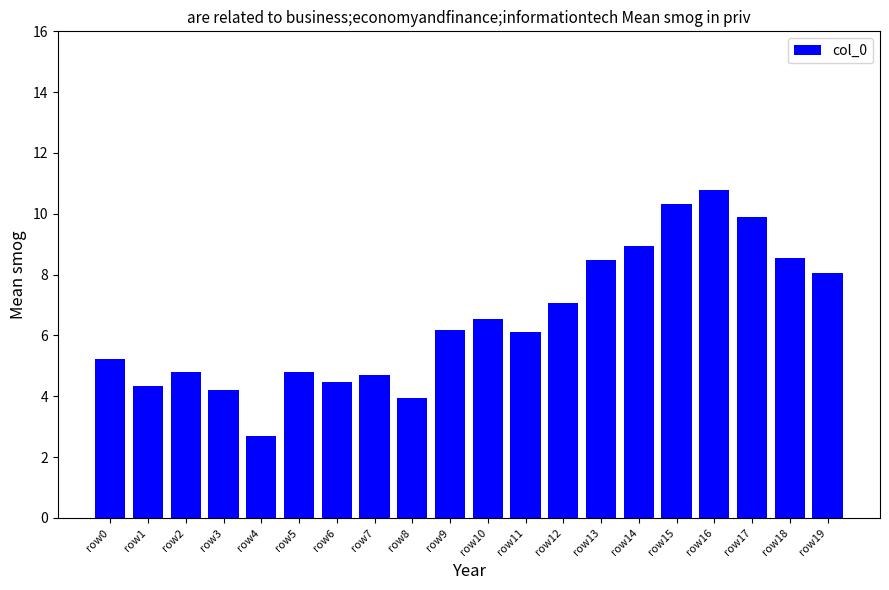

Which label corresponds to the largest value in the chart?

row16